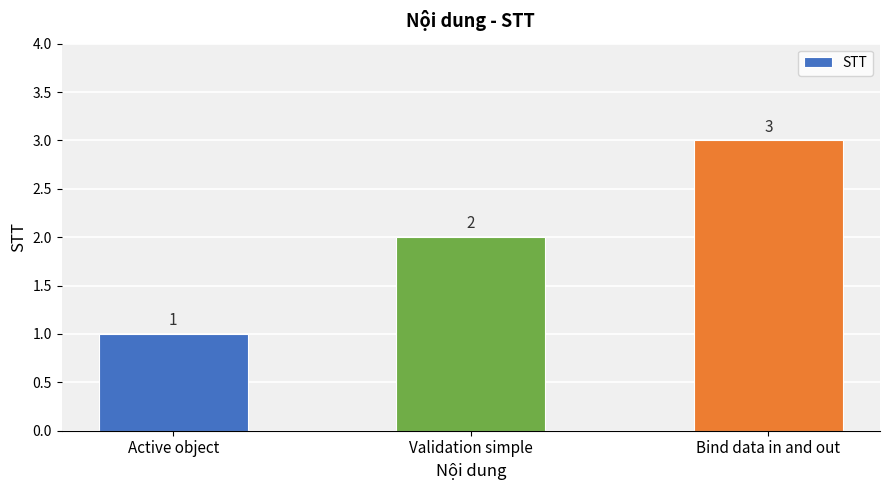

Reading left to right, extract all data points from this chart.

1	2	3